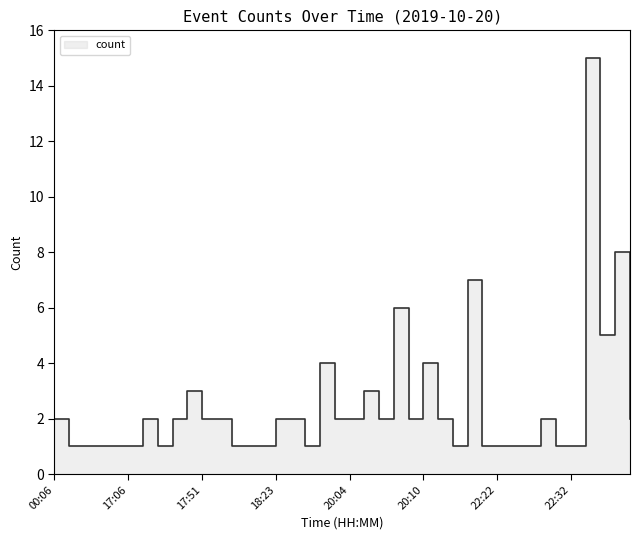

What is the minimum value shown in the chart?

1